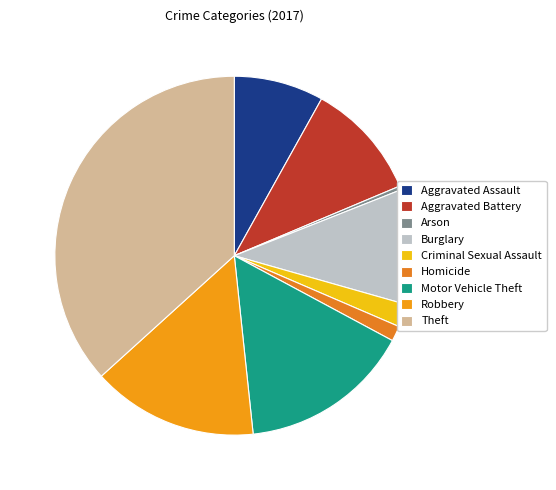

What portion of the pie excludes Aggravated Assault?

91.9%